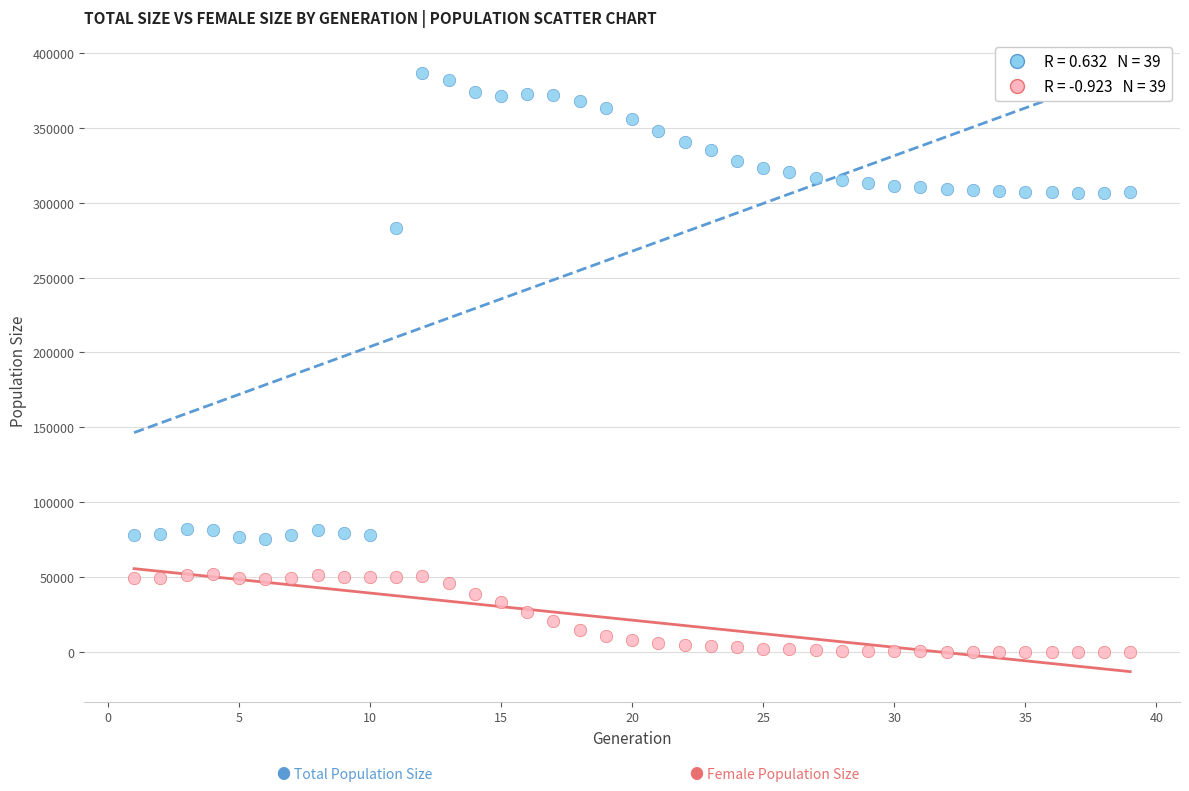

Across all data points, what is the range of Y values (max minus min)?

386514